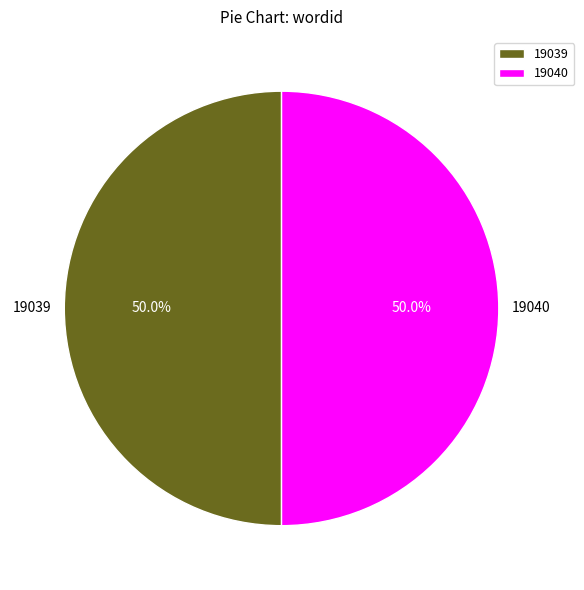

Approximately how many times larger is the value at 19039 compared to 19040?

1.0